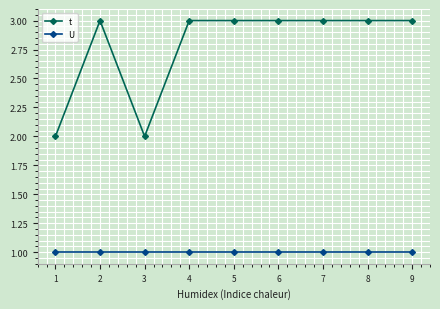

True or false: U has a value of 1 at 2.

True